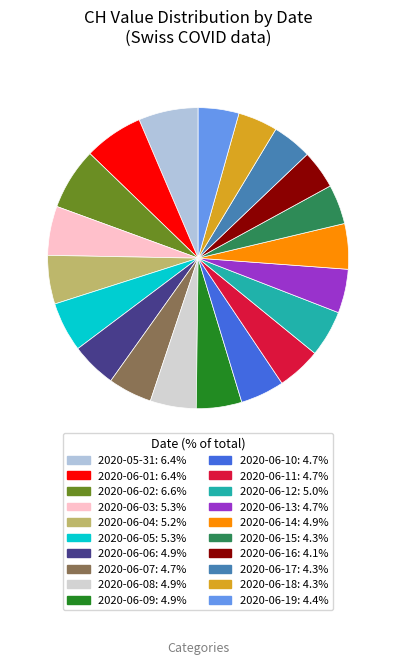

Which slice is the largest?

2020-06-02